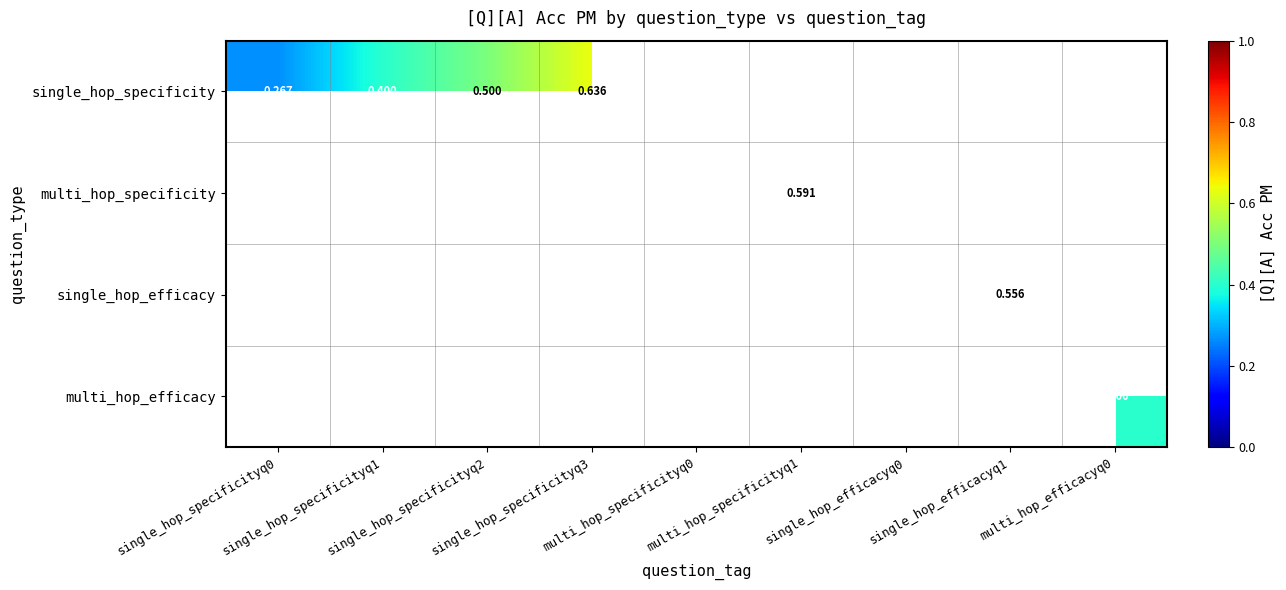

True or false: single_hop_specificity has a value of 0.3 at single_hop_specificityq0.

True